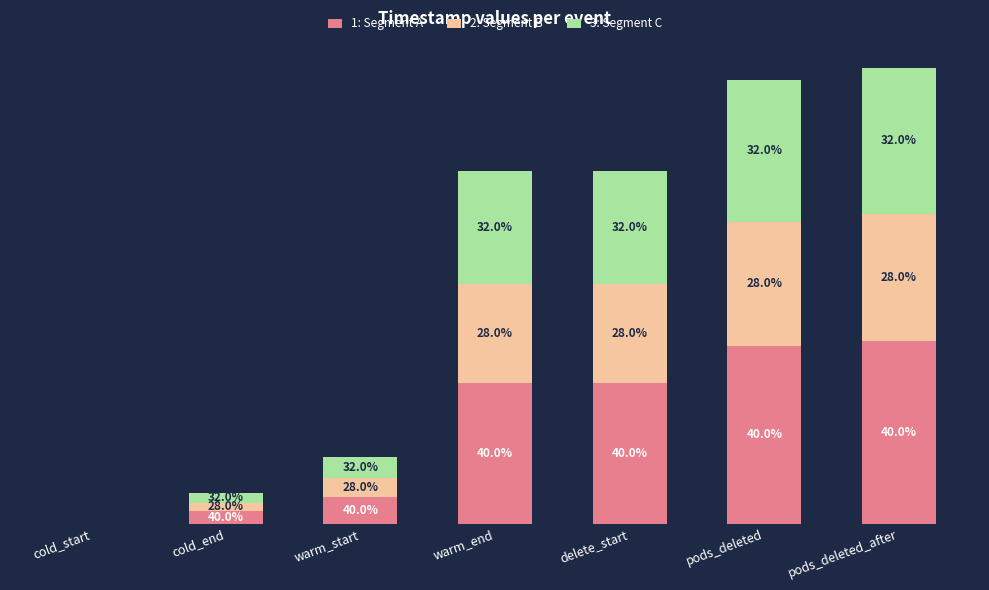

List the labels in order of 2: Segment B value, smallest first.

cold_start, cold_end, warm_start, warm_end, delete_start, pods_deleted, pods_deleted_after